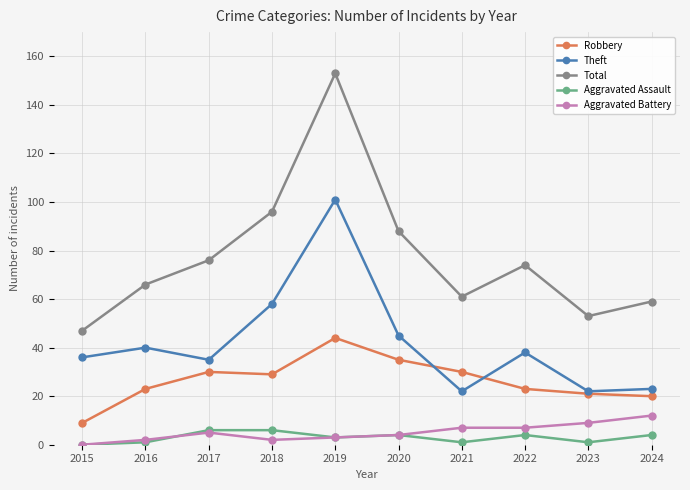

At which label does Robbery reach its peak?

2019